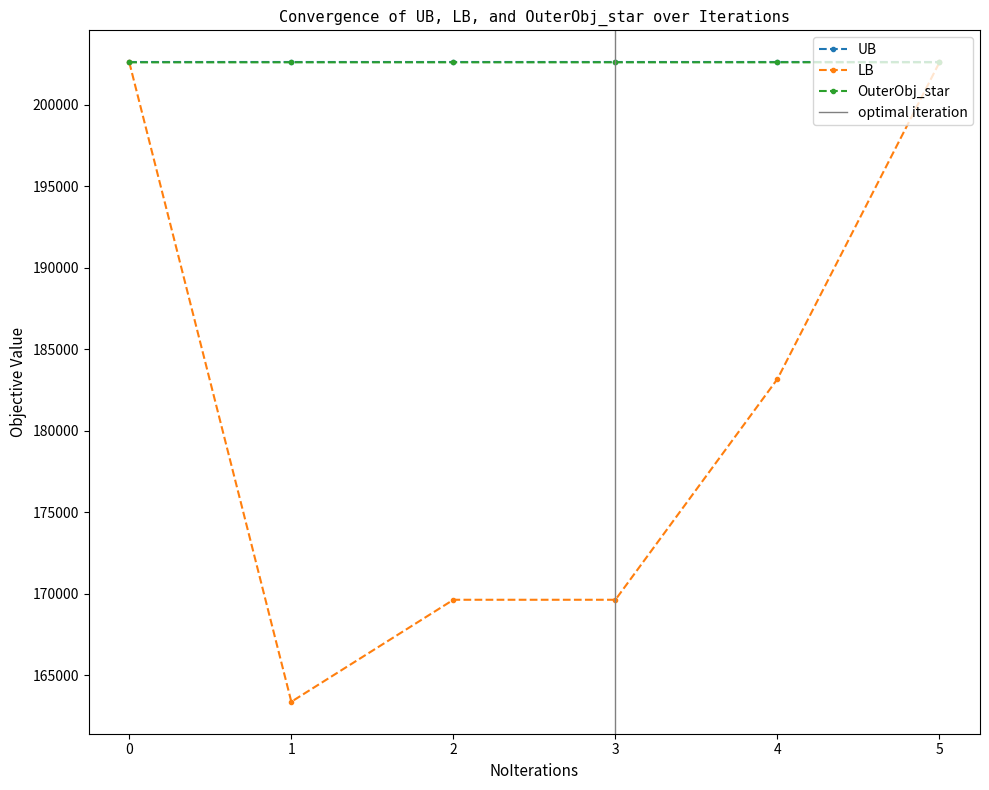

Is the value of OuterObj_star at 3 greater than the value of LB at 2?

Yes